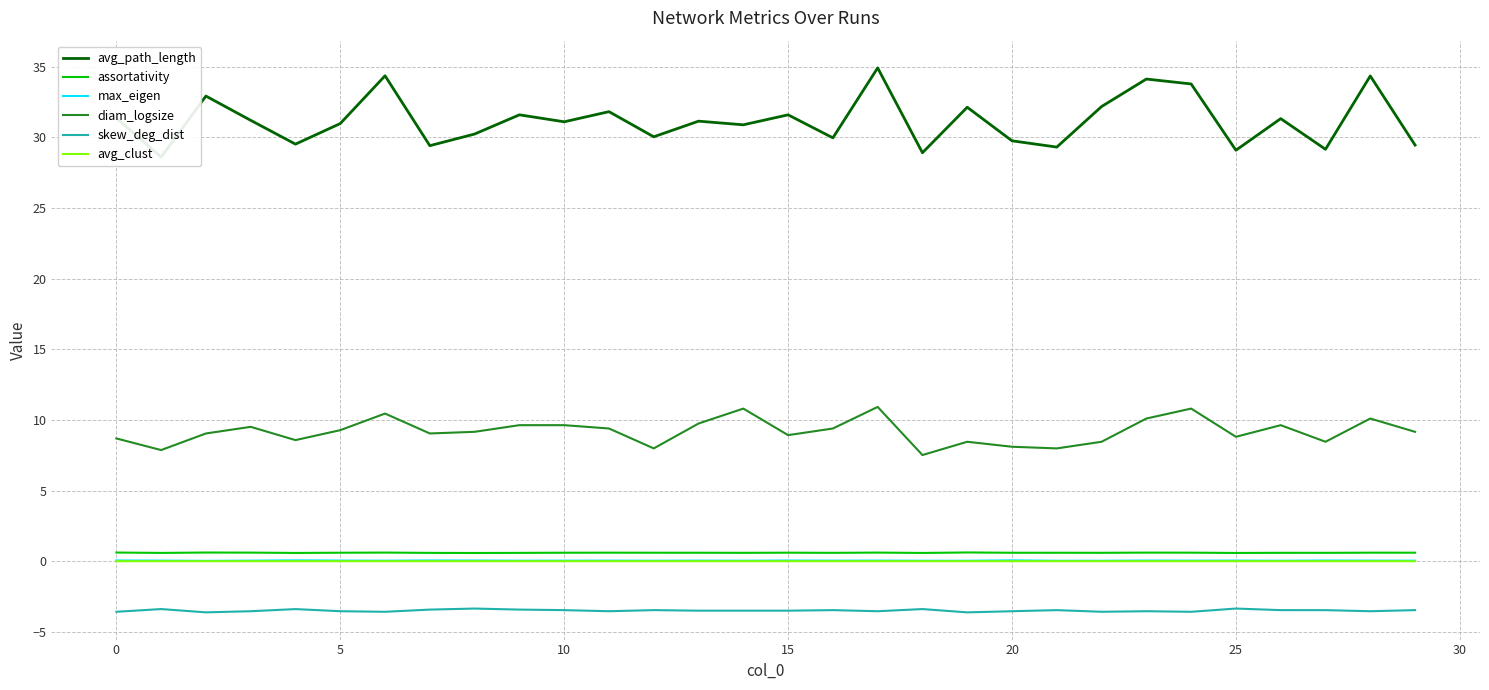

Reading right to left, what are all the values shown in this chart?

avg_path_length: 29.4	34.3	29.1	31.3	29.1	33.8	34.1	32.2	29.3	29.8	32.1	28.9	34.9	30.0	31.6	30.9	31.1	30.0	31.8	31.1	31.6	30.2	29.4	34.4	31.0	29.5	31.2	32.9	28.6	31.4
assortativity: 0.6	0.6	0.6	0.6	0.6	0.6	0.6	0.6	0.6	0.6	0.6	0.6	0.6	0.6	0.6	0.6	0.6	0.6	0.6	0.6	0.6	0.6	0.6	0.6	0.6	0.6	0.6	0.6	0.6	0.6
max_eigen: 0.0	0.0	0.0	0.0	0.0	0.0	0.0	0.0	0.0	0.1	0.0	0.0	0.0	0.0	0.0	0.0	0.0	0.0	0.0	0.0	0.0	0.0	0.1	0.0	0.0	0.1	0.0	0.0	0.0	0.1
diam_logsize: 9.2	10.1	8.5	9.6	8.8	10.8	10.1	8.5	8.0	8.1	8.5	7.5	10.9	9.4	8.9	10.8	9.7	8.0	9.4	9.6	9.6	9.2	9.0	10.4	9.3	8.6	9.5	9.0	7.9	8.7
skew_deg_dist: -3.5	-3.5	-3.5	-3.5	-3.3	-3.6	-3.5	-3.6	-3.5	-3.5	-3.6	-3.4	-3.5	-3.5	-3.5	-3.5	-3.5	-3.5	-3.5	-3.5	-3.4	-3.3	-3.4	-3.6	-3.5	-3.4	-3.5	-3.6	-3.4	-3.6
avg_clust: 0.0	0.0	0.0	0.0	0.0	0.0	0.0	0.0	0.0	0.0	0.0	0.0	0.0	0.0	0.0	0.0	0.0	0.0	0.0	0.0	0.0	0.0	0.0	0.0	0.0	0.0	0.0	0.0	0.0	0.0